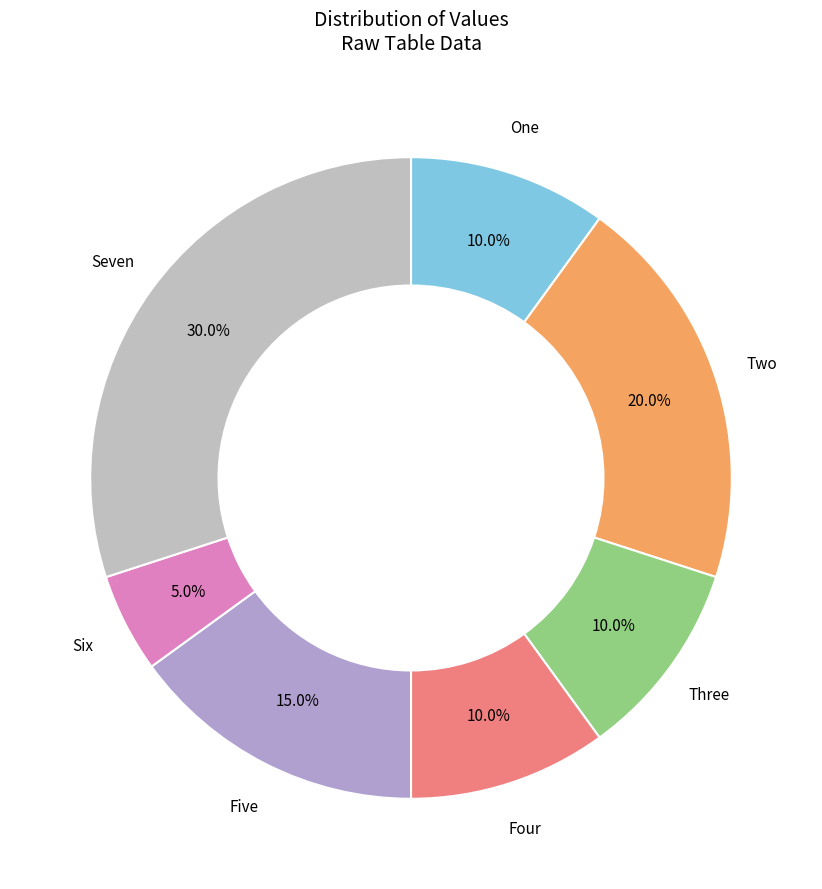

What is the total percentage of Five and One?

25.0%